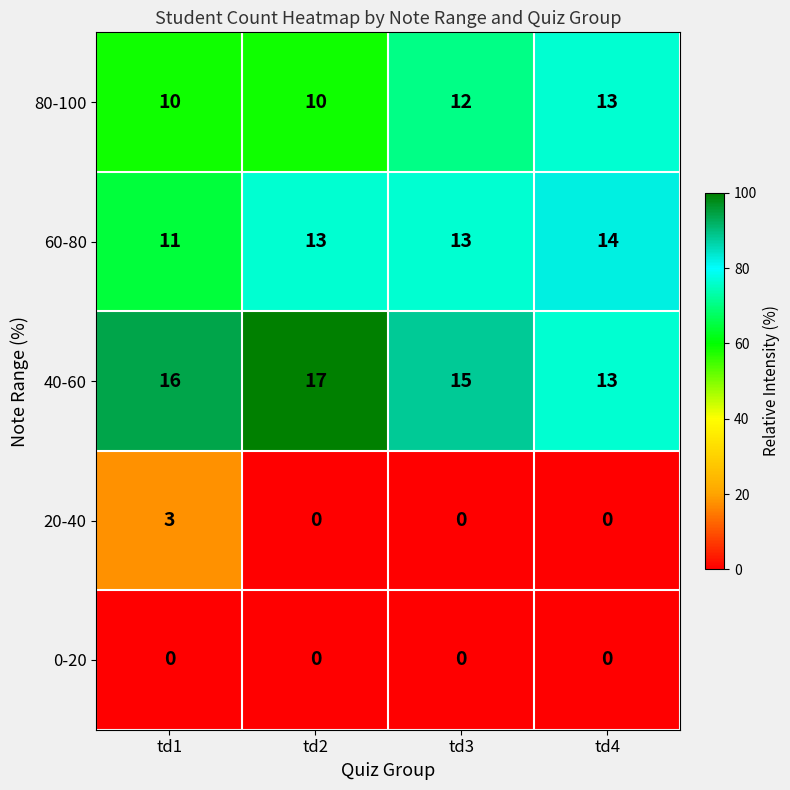

Reading left to right, what are all the values shown in this chart?

80-100: td1=10	td2=10	td3=12	td4=13
60-80: td1=11	td2=13	td3=13	td4=14
40-60: td1=16	td2=17	td3=15	td4=13
20-40: td1=3	td2=0	td3=0	td4=0
0-20: td1=0	td2=0	td3=0	td4=0